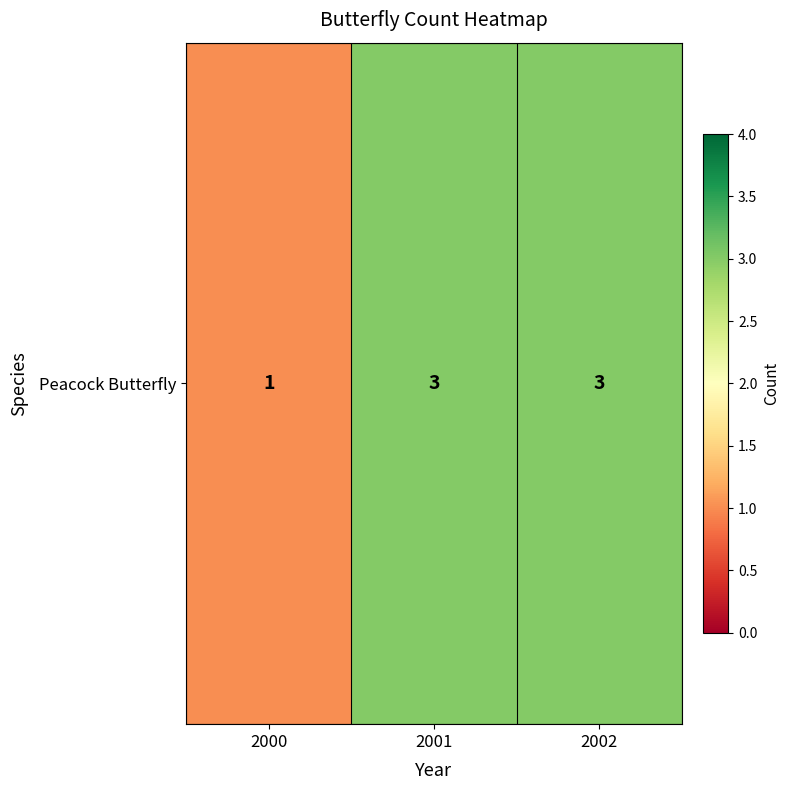

What is the sum of the values at 2002 and 2001?

6